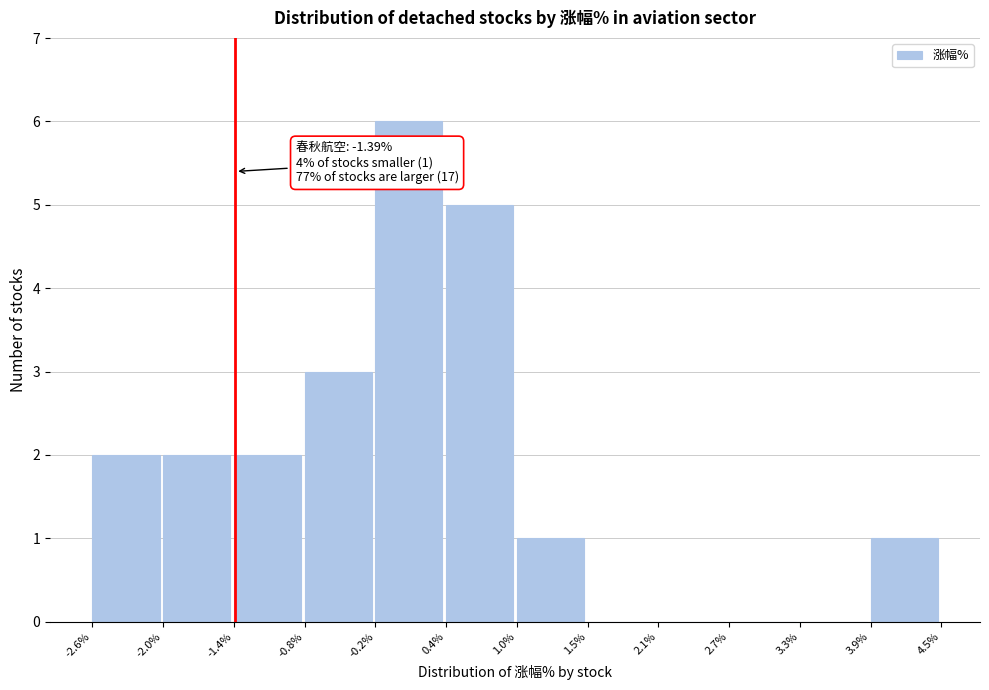

Over which range of the x-axis is the bar tallest?

-0.2% to 0.4%